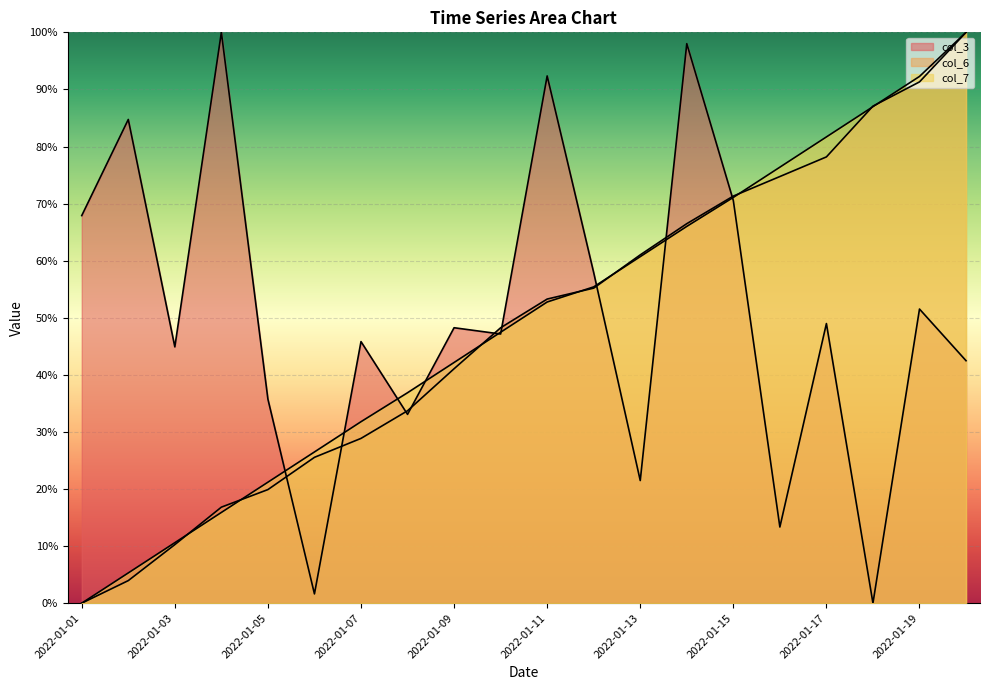

List the labels in order of col_3 value, smallest first.

2022-01-18, 2022-01-06, 2022-01-16, 2022-01-13, 2022-01-08, 2022-01-05, 2022-01-20, 2022-01-03, 2022-01-07, 2022-01-10, 2022-01-09, 2022-01-17, 2022-01-19, 2022-01-12, 2022-01-01, 2022-01-15, 2022-01-02, 2022-01-11, 2022-01-14, 2022-01-04